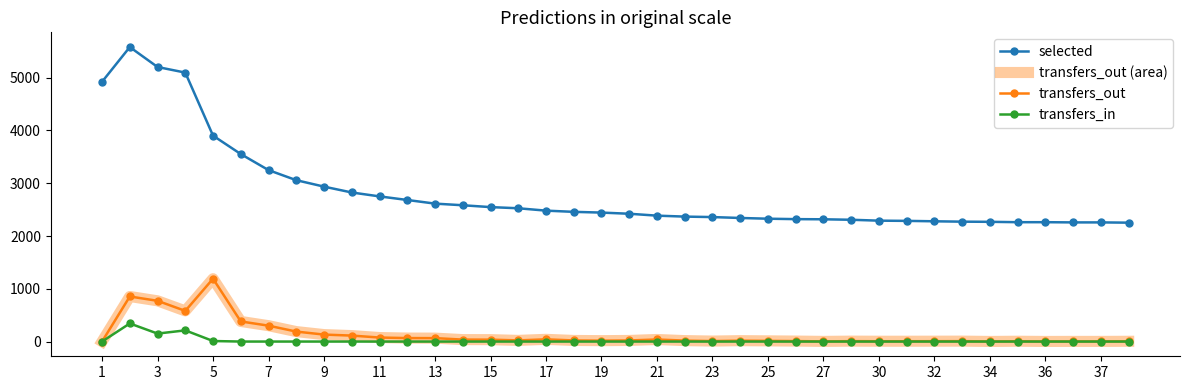

True or false: transfers_out and selected cross at least once.

False